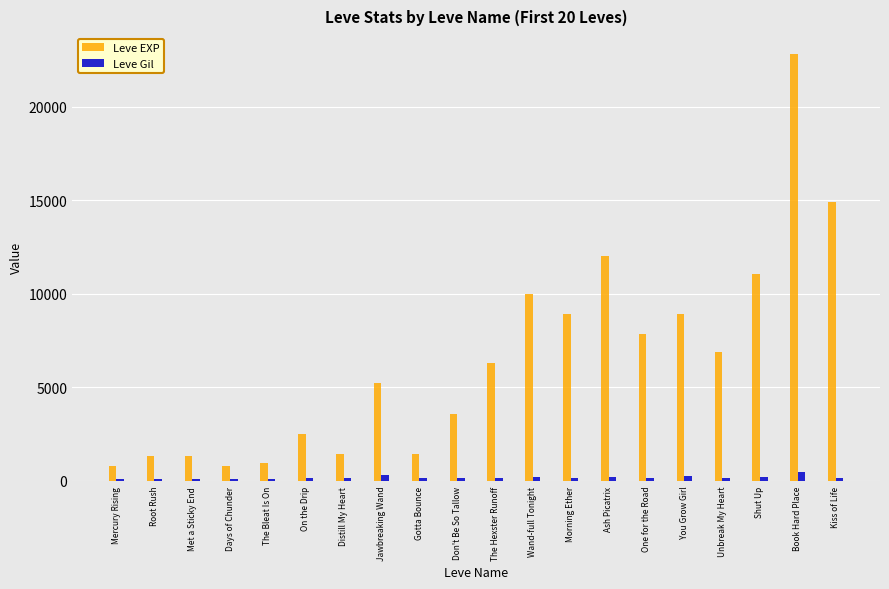

Which series has the widest spread of values?

Leve EXP